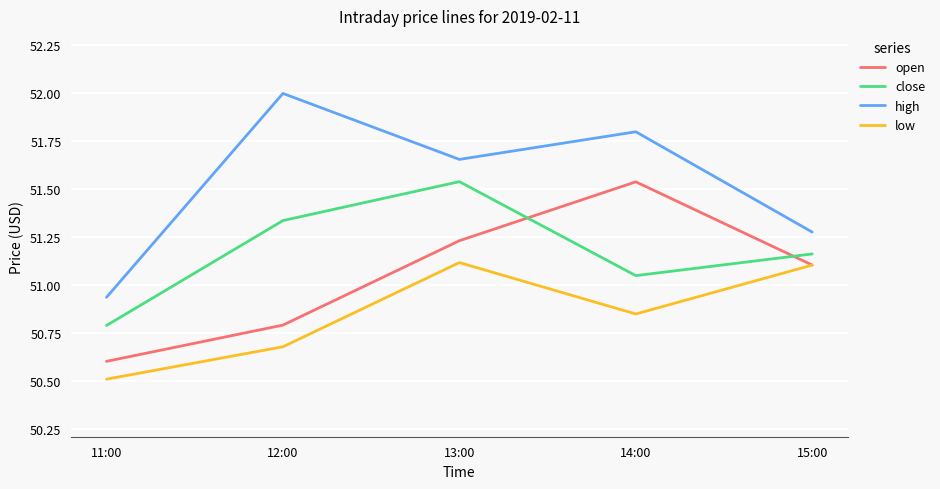

Rank the series by their average value, from lowest to highest.

low, open, close, high